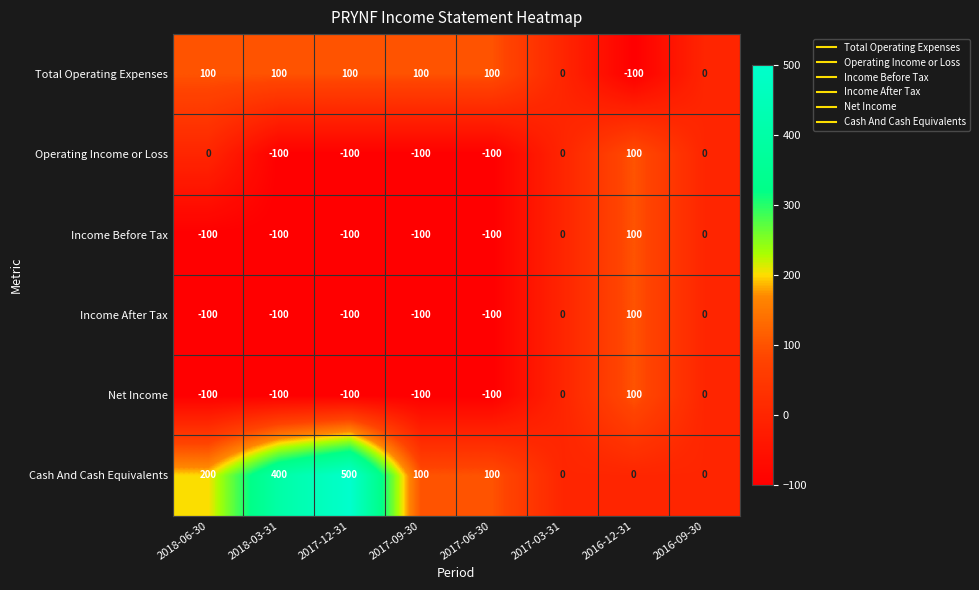

At how many categories does at least one series exceed 296?

2